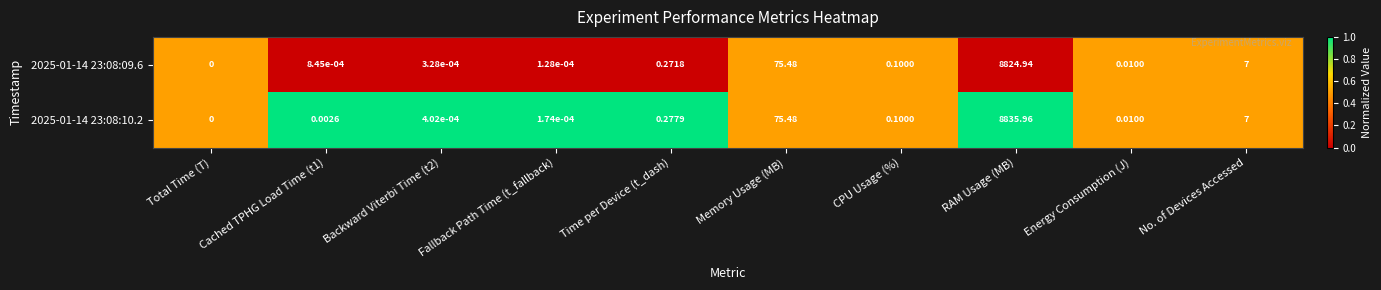

At which category is the sum across all series the highest?

RAM Usage (MB)